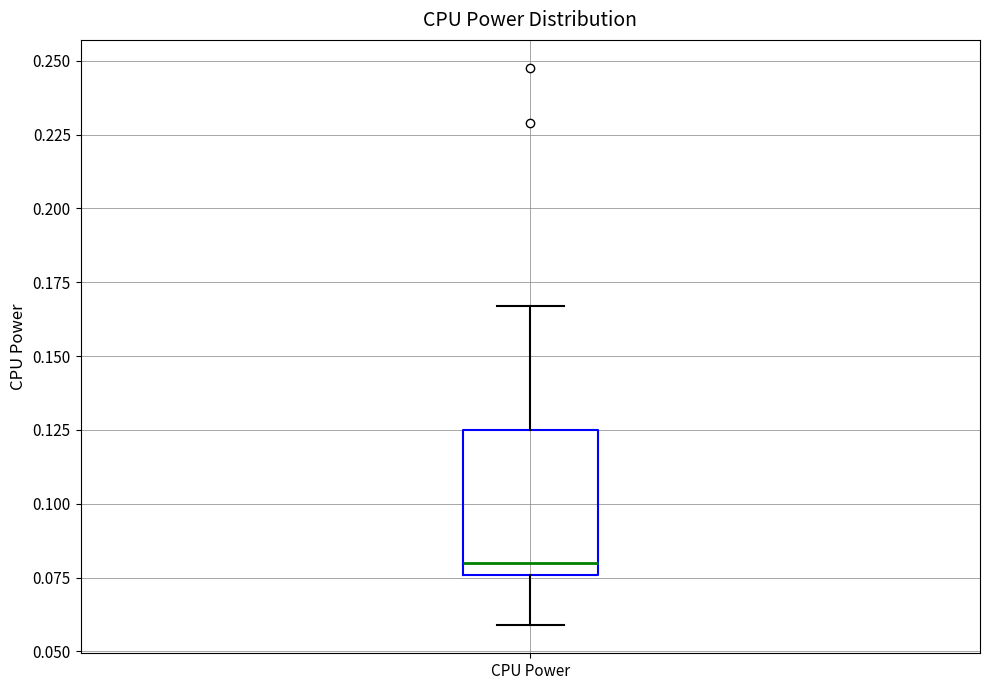

Read this box plot against the y-axis: the position of the median line, the range covered by the box, and the ends of both whiskers. The values are not printed on the chart, so give them approximately, as read against the axis.

median 0.080, box 0.075 to 0.125, whiskers 0.060 to 0.165